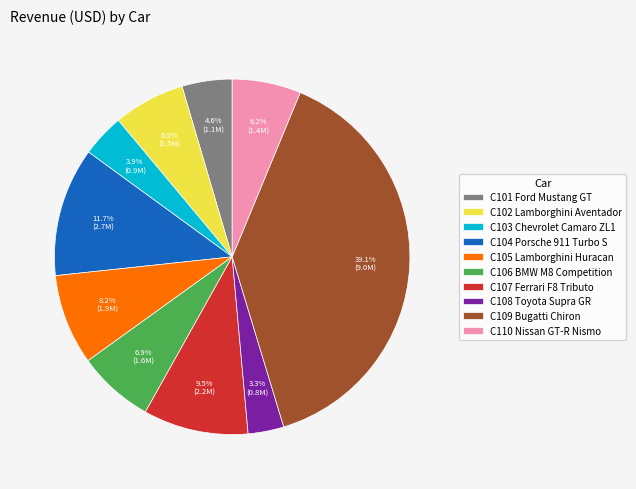

Which category has the biggest portion of the pie?

C109 Bugatti Chiron